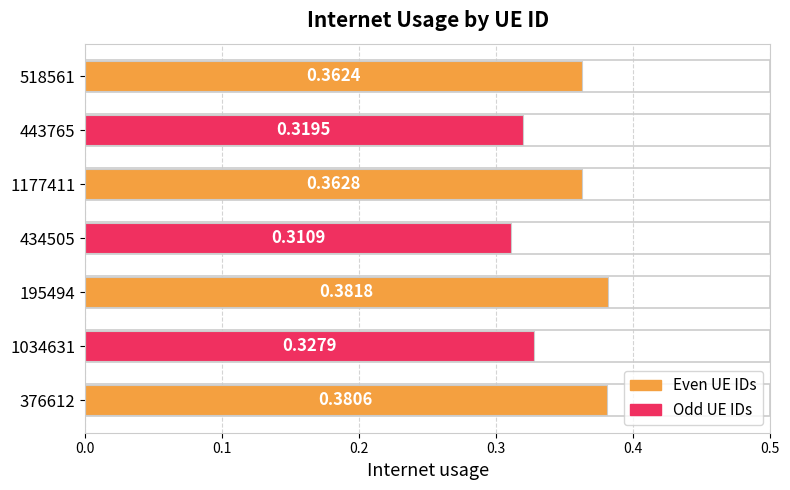

What is the sum of all values?

2.4